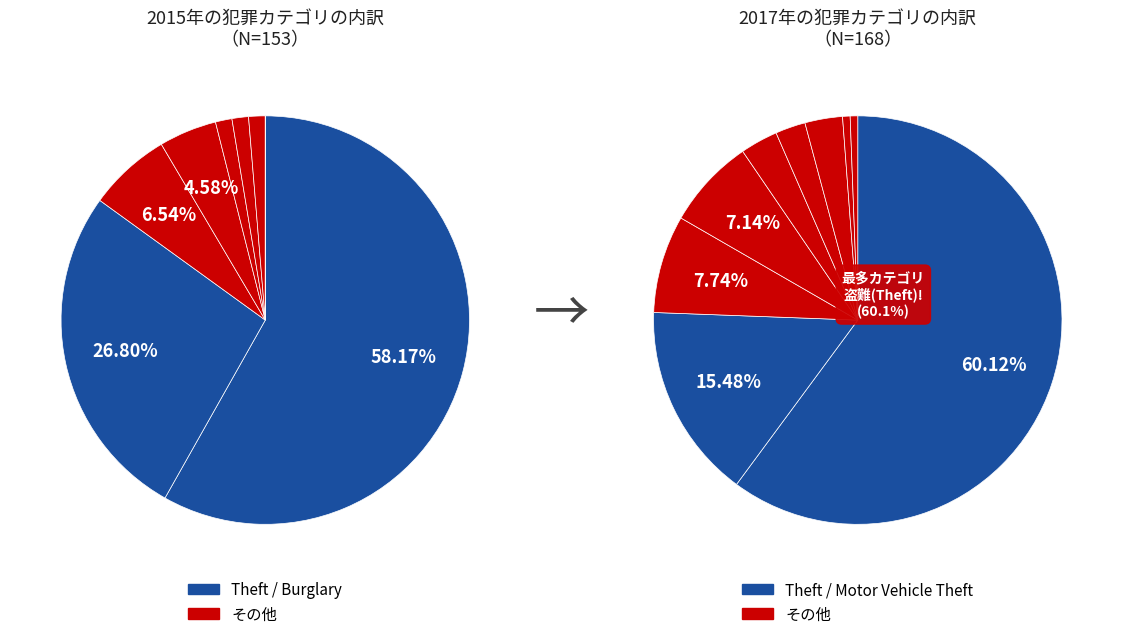

To the nearest percent, what is the difference between the largest and smallest slice percentages?

60%